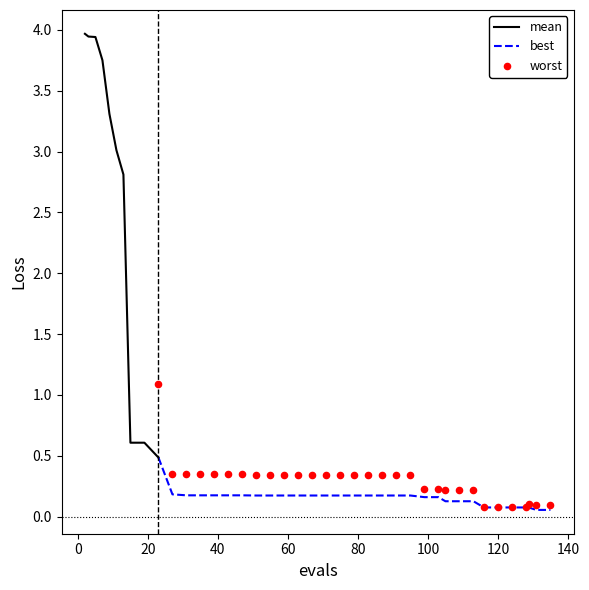

What is the lowest value of the mean series?

0.5